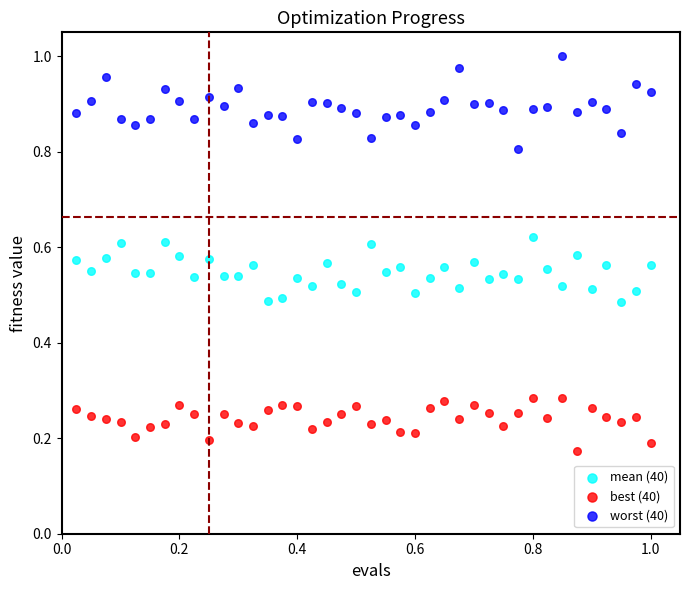

Which series contains the lowest Y value?

best (40)